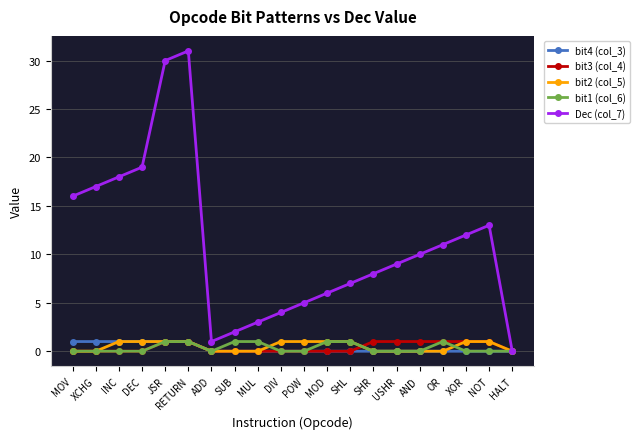

Reading right to left, list all the values displayed in this chart.

bit4 (col_3): 0	0	0	0	0	0	0	0	0	0	0	0	0	0	1	1	1	1	1	1
bit3 (col_4): 0	1	1	1	1	1	1	0	0	0	0	0	0	0	1	1	0	0	0	0
bit2 (col_5): 0	1	1	0	0	0	0	1	1	1	1	0	0	0	1	1	1	1	0	0
bit1 (col_6): 0	0	0	1	0	0	0	1	1	0	0	1	1	0	1	1	0	0	0	0
Dec (col_7): 0	13	12	11	10	9	8	7	6	5	4	3	2	1	31	30	19	18	17	16